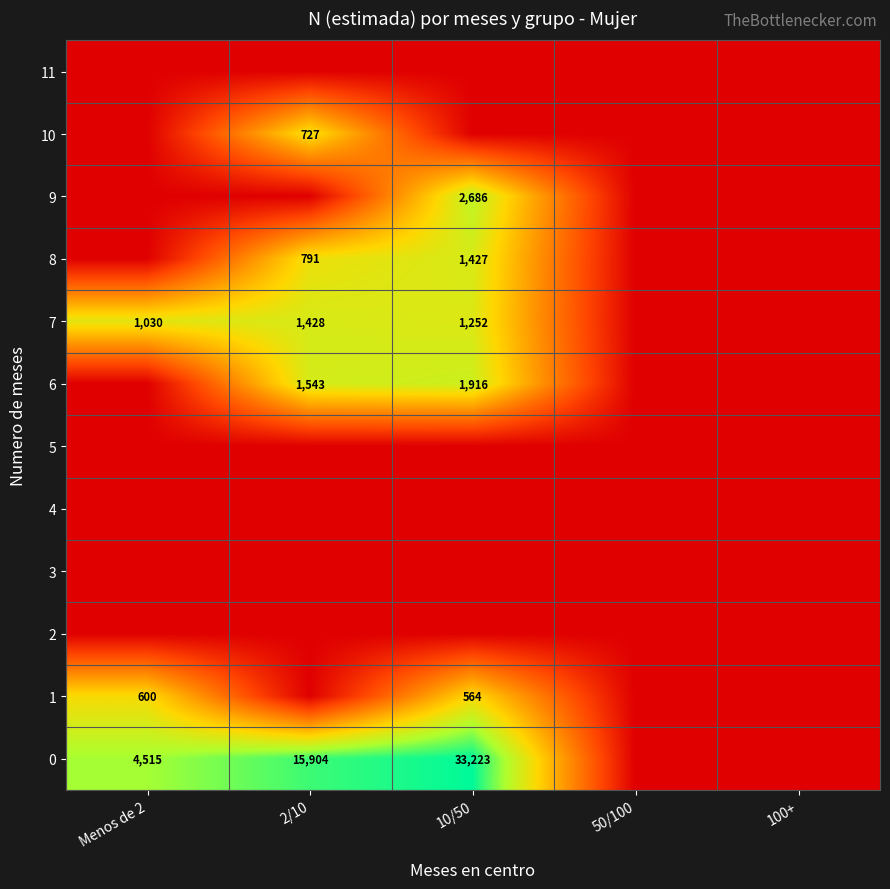

Is it true that 7 equals 576 at 10/50?

False